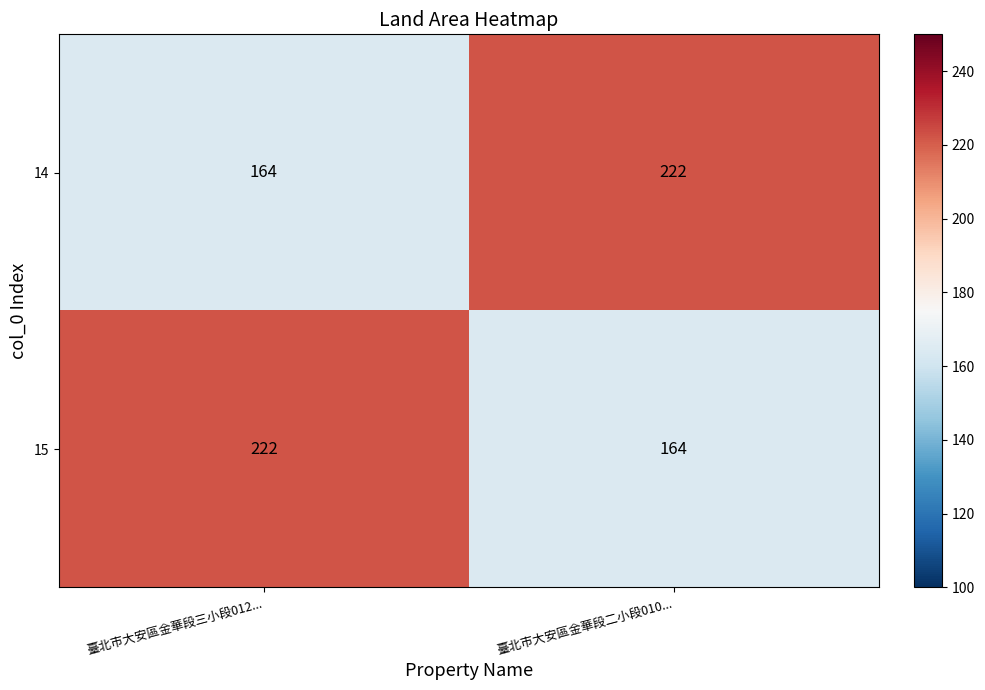

The 14 series shows 222 at 臺北市大安區金華段二小段010.... True or false?

True